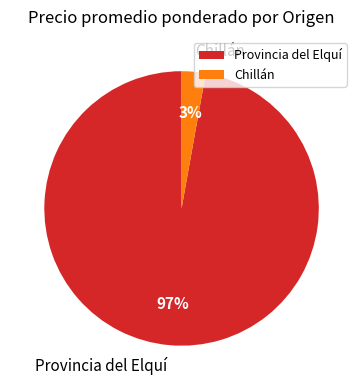

The Provincia del Elquí slice represents 1% of the pie. True or false?

False